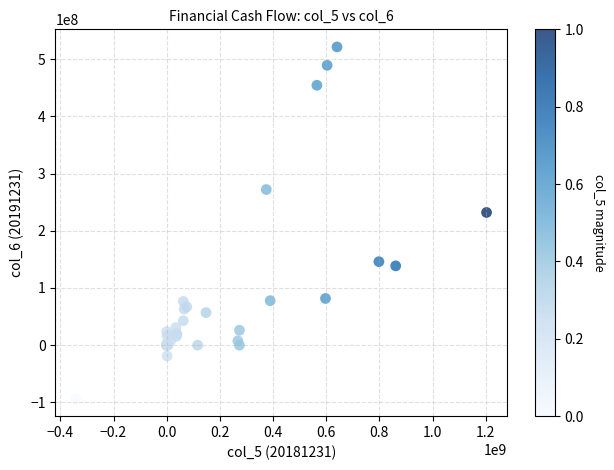

What Y value in the scatter plot is closest to 214051916?

232041763.4